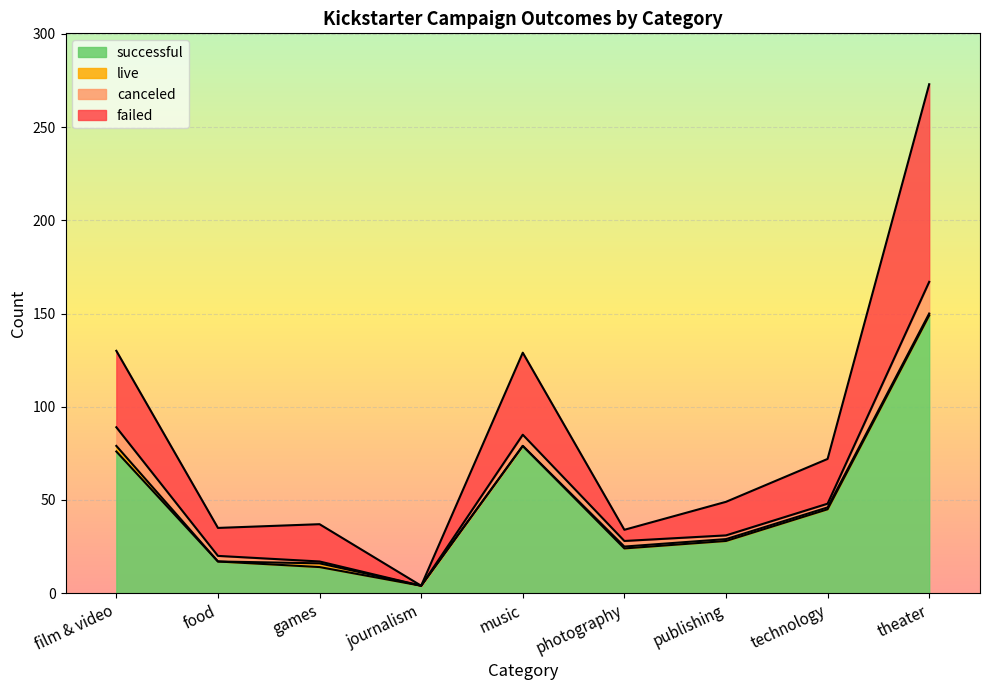

True or false: successful has a value of 28 at publishing.

True